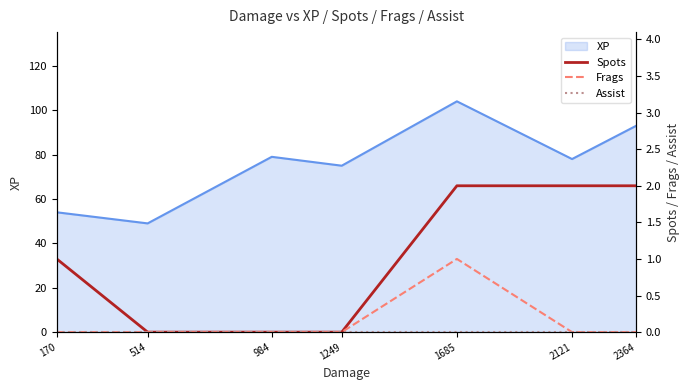

Which category has the lowest value in the XP series?

514